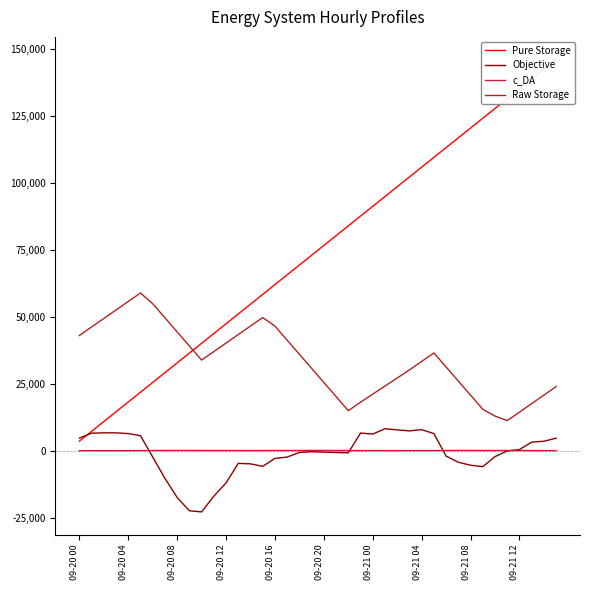

The value of Objective at 09-20 08 is -24777.4. True or false?

False